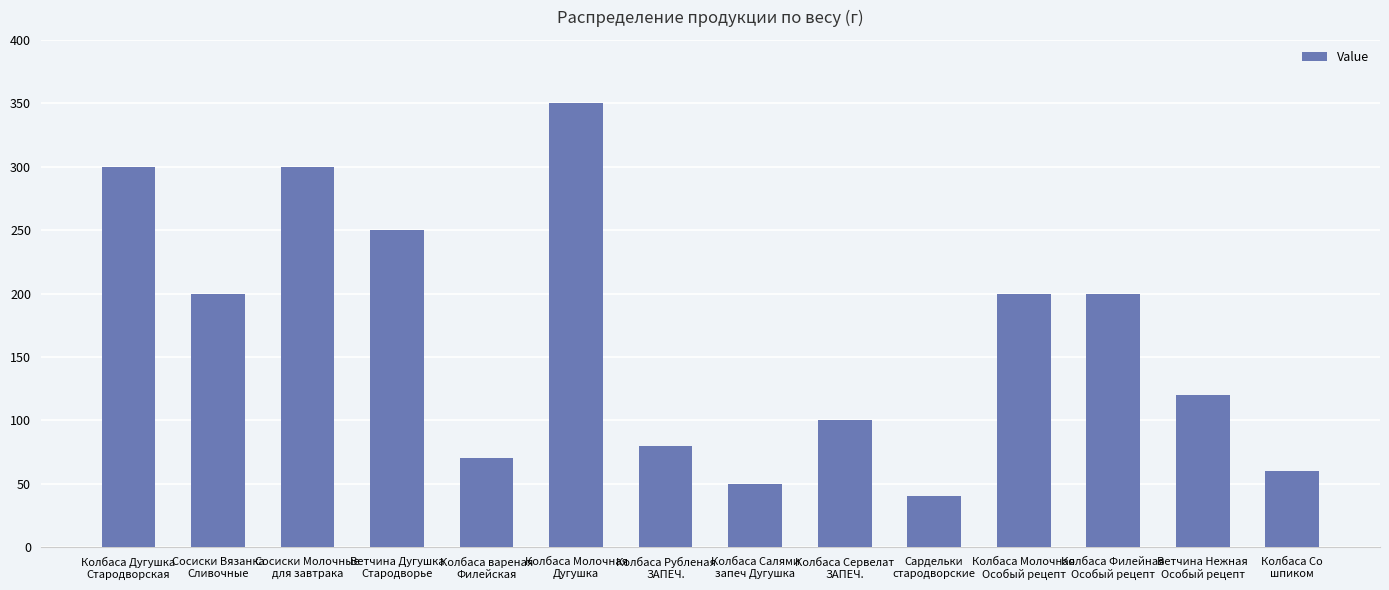

Which has a higher value, Сосиски Молочные
для завтрака or Колбаса Салями
запеч Дугушка?

Сосиски Молочные
для завтрака